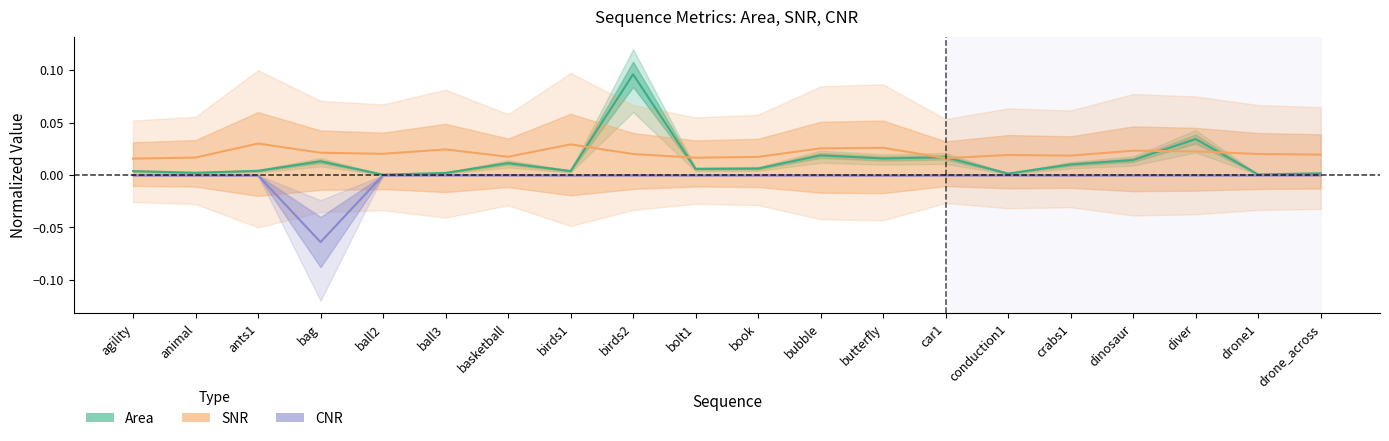

Where is the first local maximum for SNR?

ants1